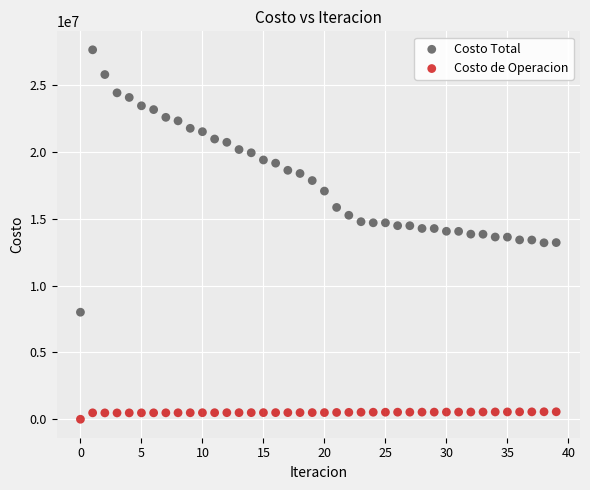

What are all the series names shown in the legend?

Costo Total, Costo de Operacion